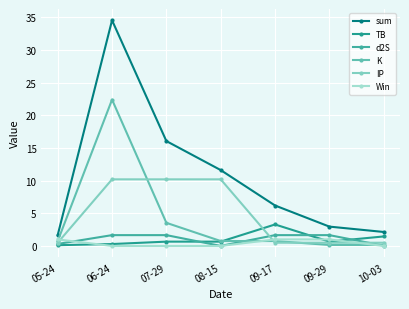

Reading right to left, transcribe all the data shown in this chart.

sum: 10-03=2.1	09-29=3.0	09-17=6.2	08-15=11.6	07-29=16.0	06-24=34.5	05-24=1.7
TB: 10-03=1.5	09-29=0.7	09-17=3.3	08-15=0.7	07-29=0.7	06-24=0.3	05-24=0.1
d2S: 10-03=0.0	09-29=1.7	09-17=1.7	08-15=0.0	07-29=1.7	06-24=1.7	05-24=0.3
K: 10-03=0.1	09-29=0.1	09-17=0.8	08-15=0.8	07-29=3.5	06-24=22.4	05-24=0.8
IP: 10-03=0.5	09-29=0.5	09-17=0.5	08-15=10.2	07-29=10.2	06-24=10.2	05-24=0.5
Win: 10-03=0.0	09-29=1.0	09-17=1.0	08-15=0.0	07-29=0.0	06-24=0.0	05-24=1.0